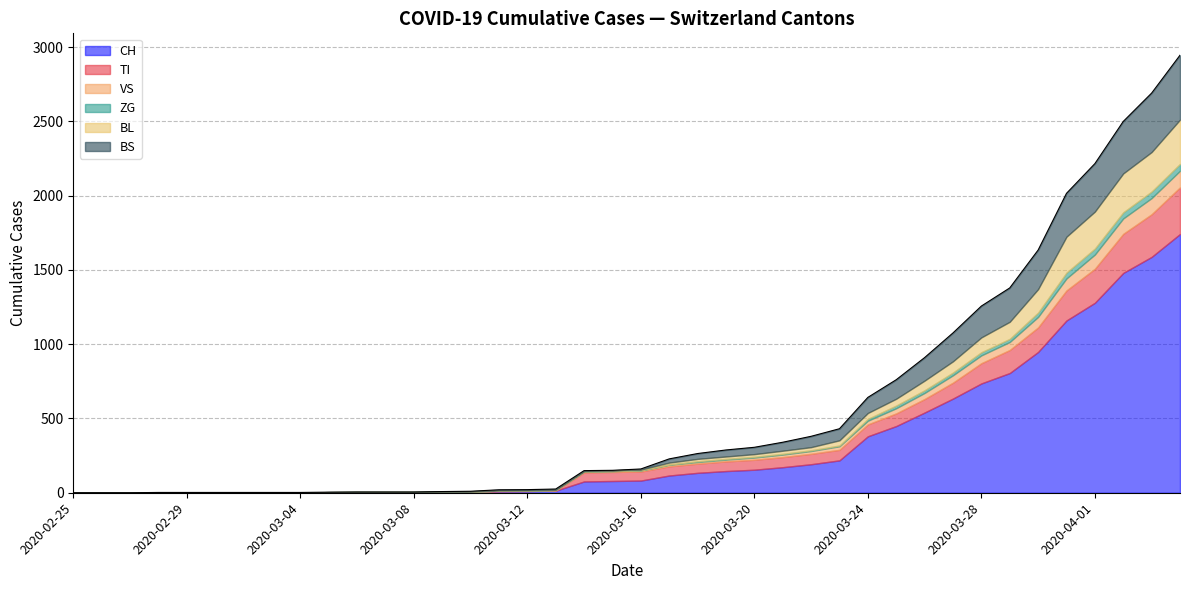

What is the difference between the maximum and minimum values in the BL series?

298